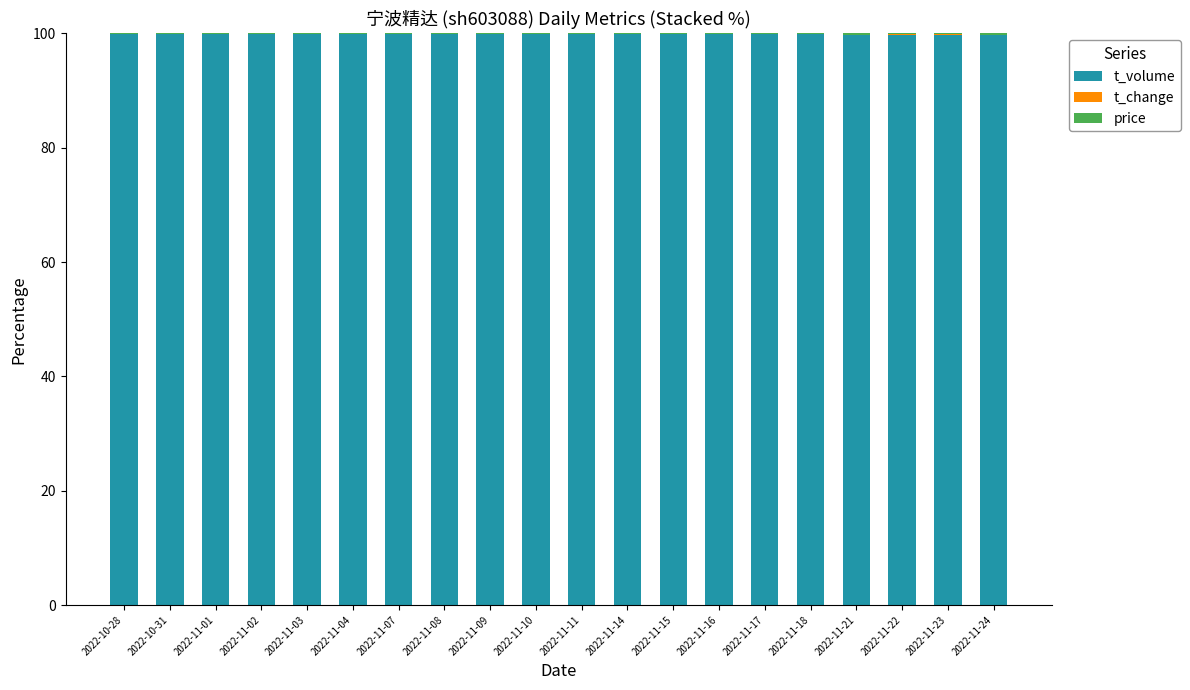

What is the sum of all t_volume values?

1996.8